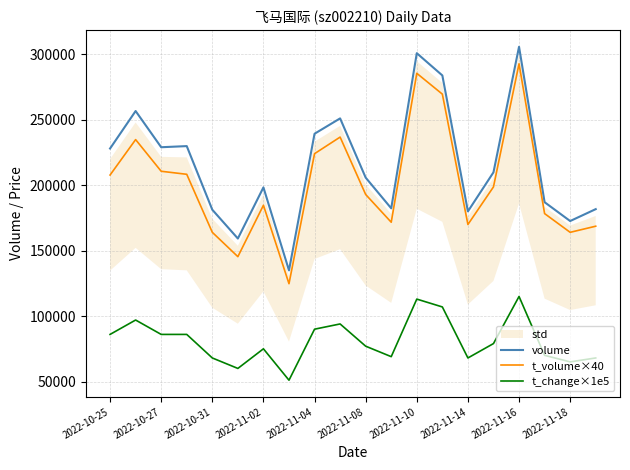

Where is t_change×1e5 nearest to the value 83000?

2022-10-25